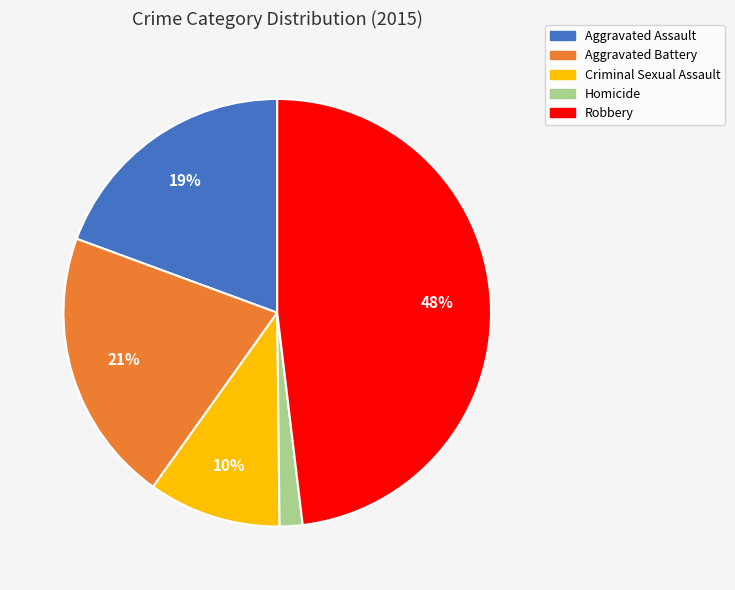

The Aggravated Assault slice represents 31% of the pie. True or false?

False